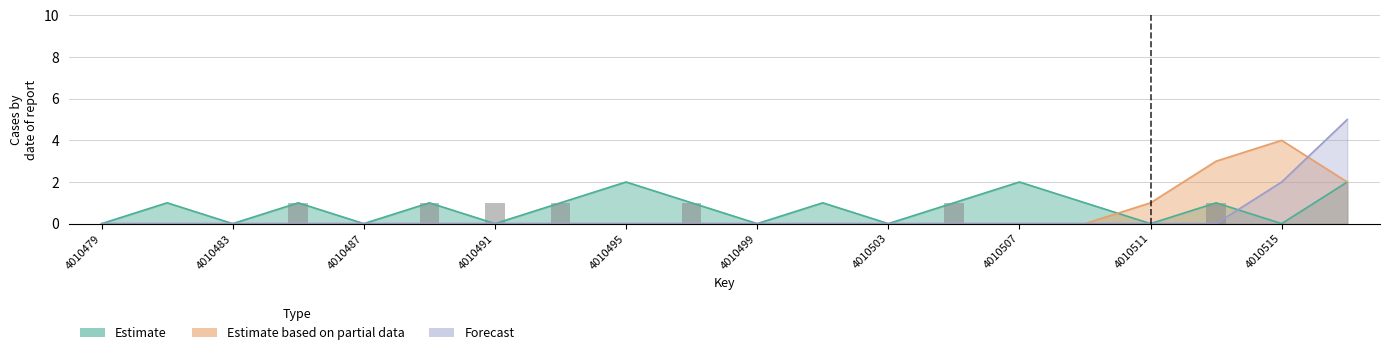

List the series in order of their peak value, highest first.

Forecast, Estimate based on partial data, Estimate